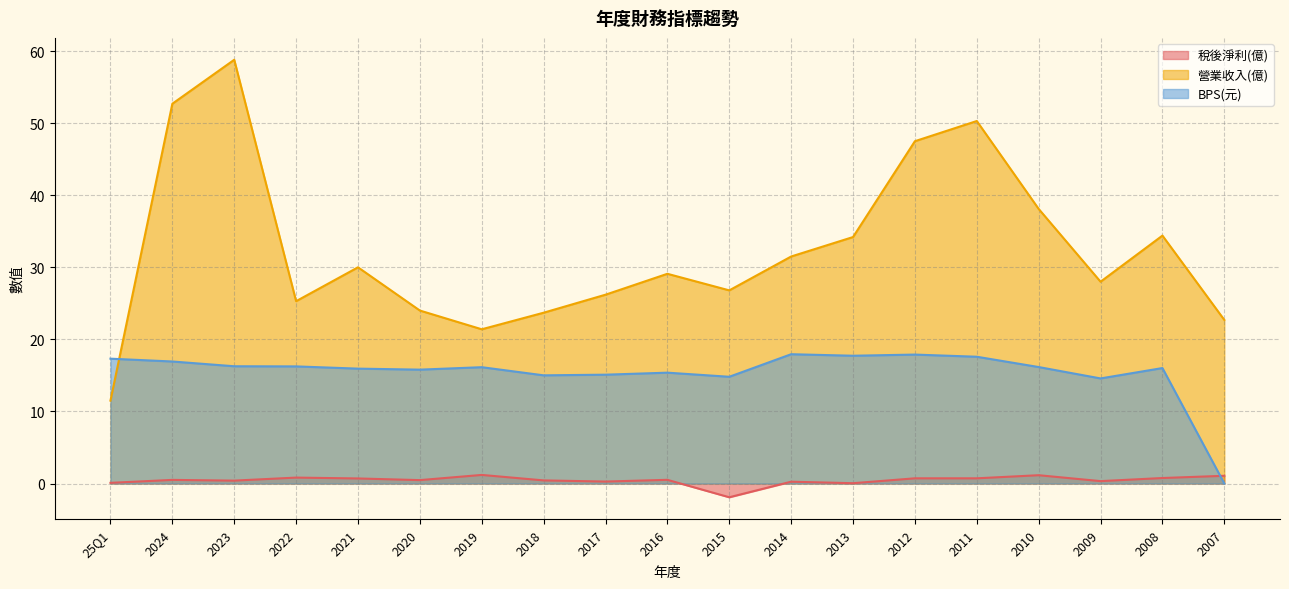

How many interior local valleys does the 稅後淨利(億) series have?

6